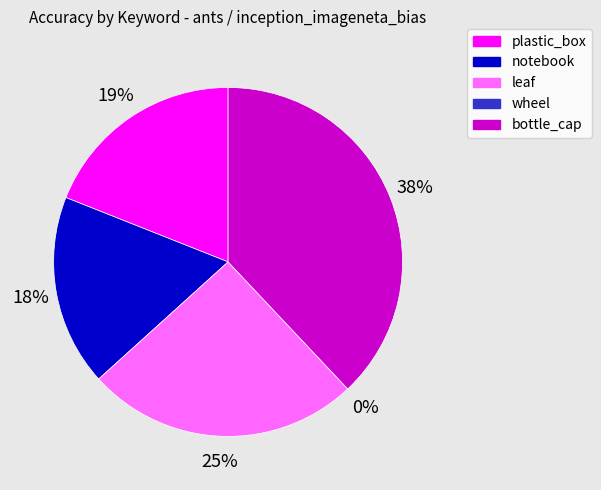

How many segments does this pie chart have?

5